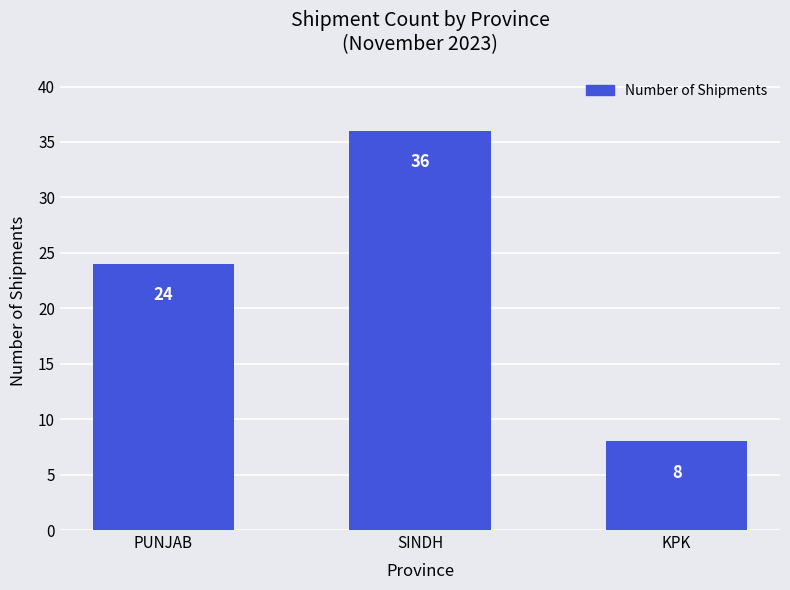

Approximately how many times larger is the value at PUNJAB compared to SINDH?

0.7